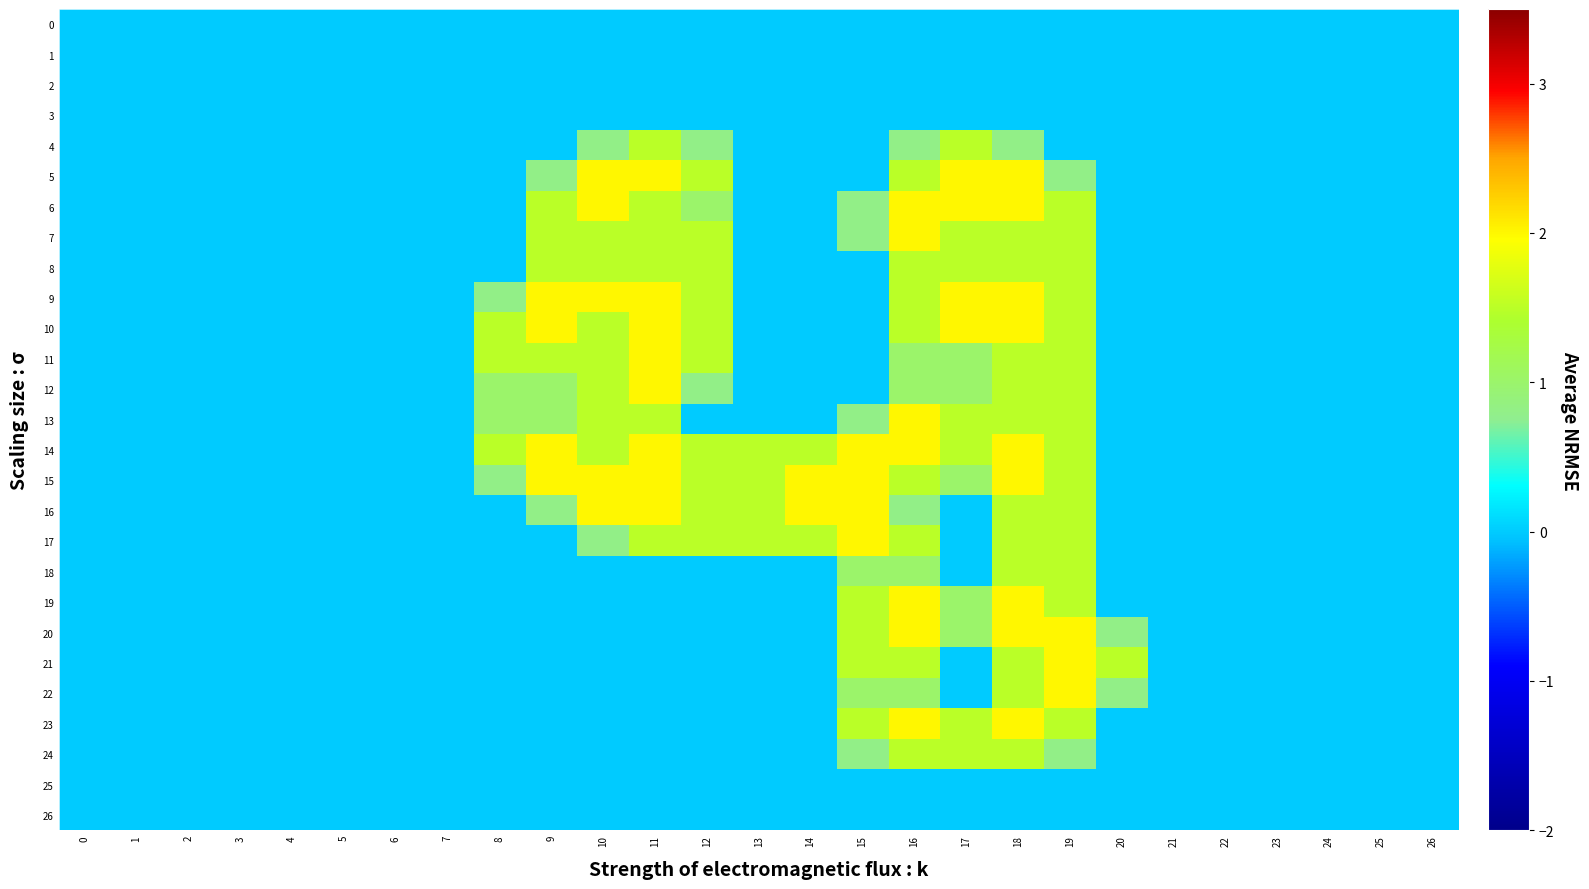

Which series has the largest range (max minus min)?

5